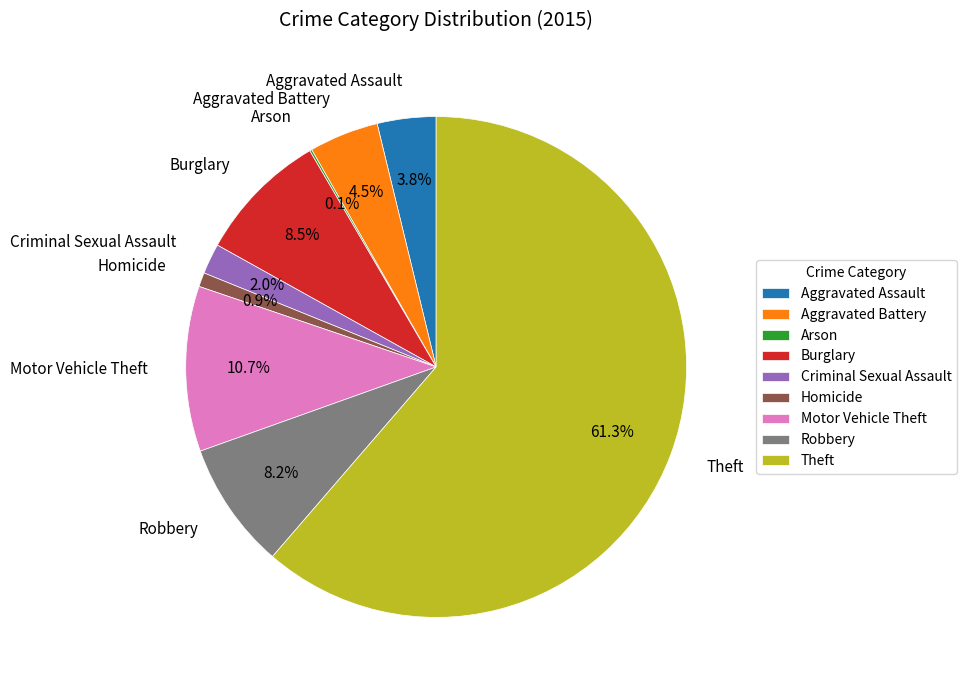

To the nearest percent, what percentage of the pie is Robbery?

8%